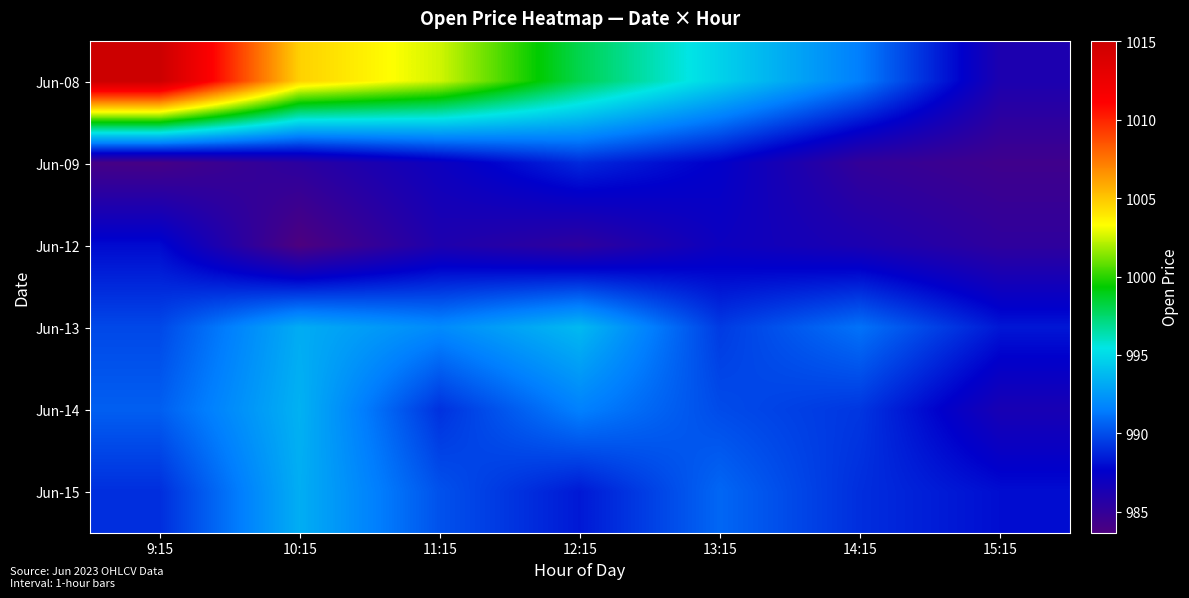

Which label corresponds to the smallest value in the chart?

10:15